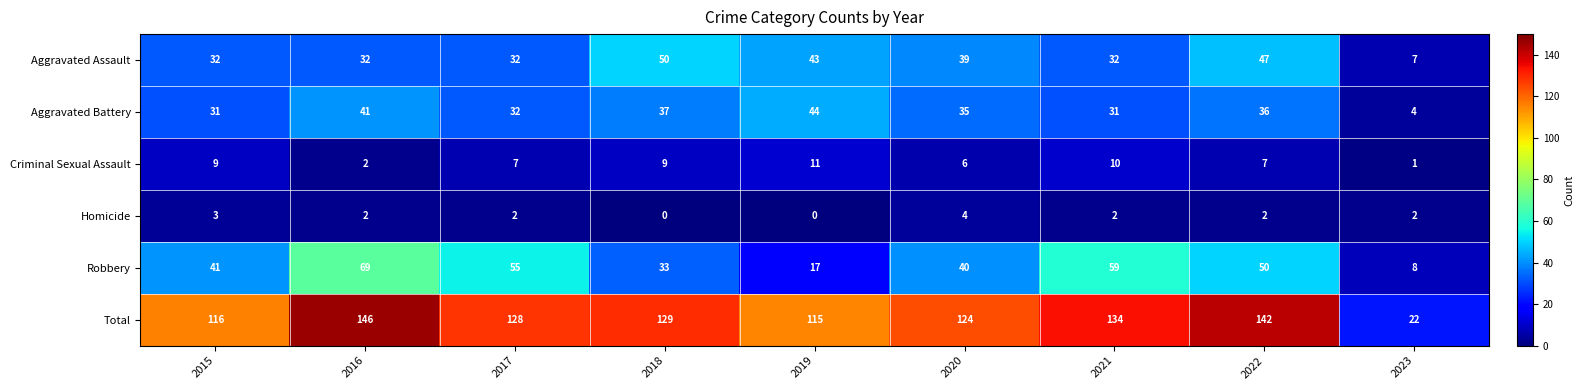

At which label does Total first exceed 128?

2016